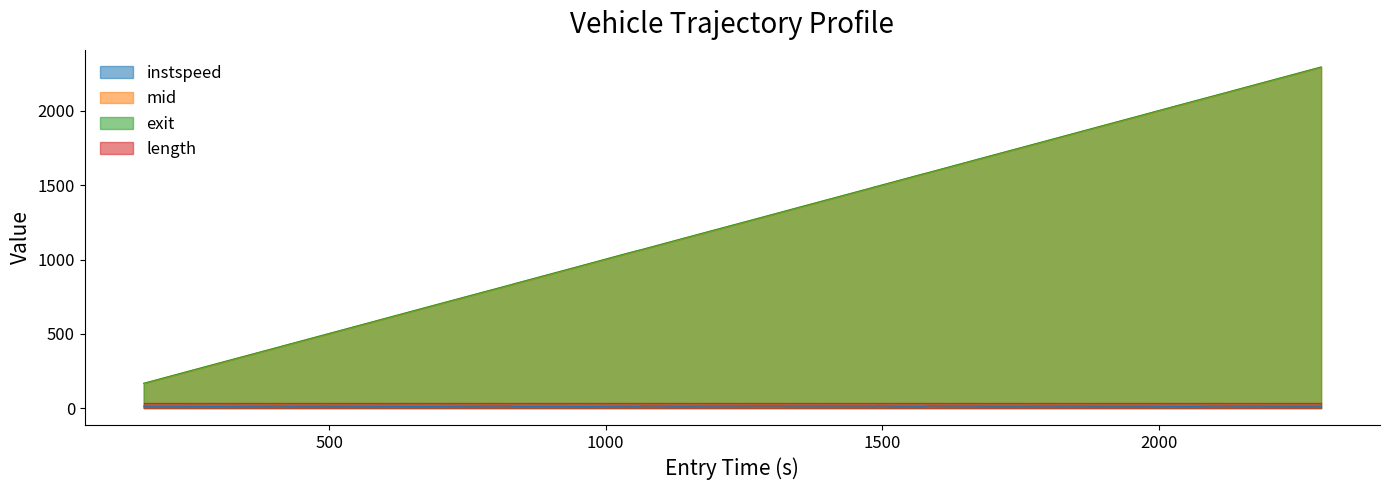

What is the maximum value shown in the chart?

2296.9